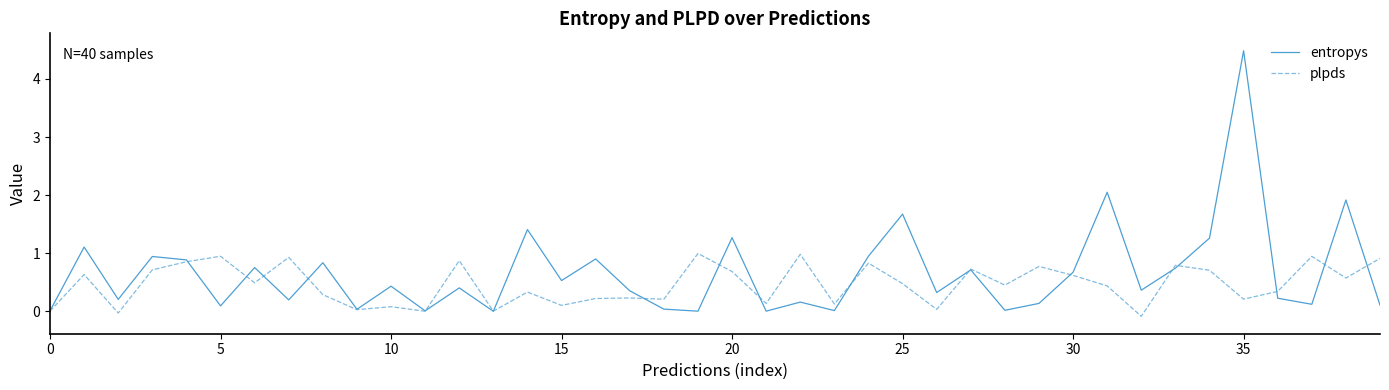

What is the maximum value shown in the chart?

4.5